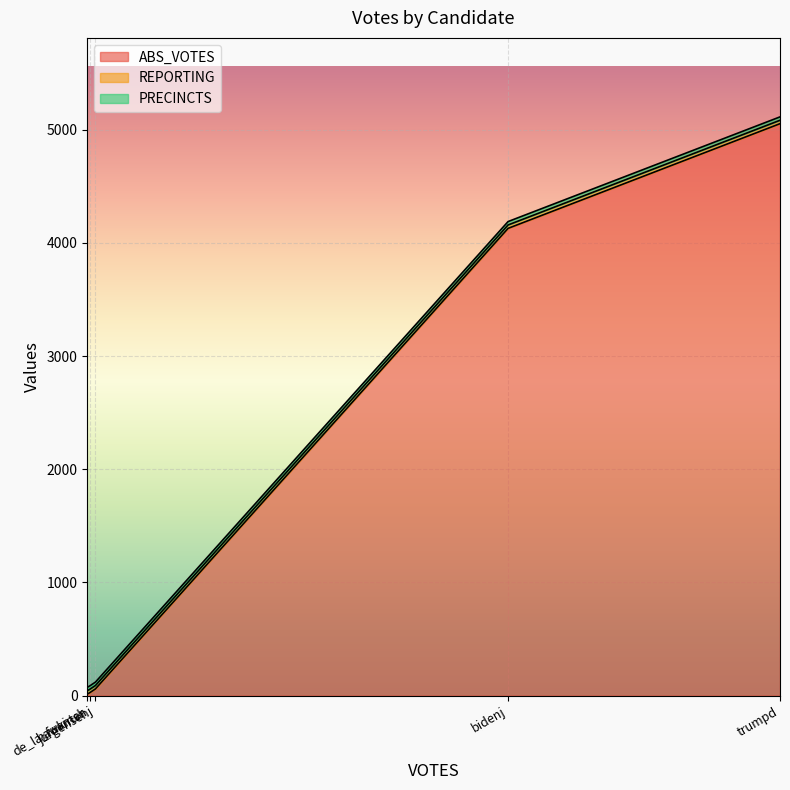

Between bidenj and hawkinsh, which series saw the biggest shift?

ABS_VOTES